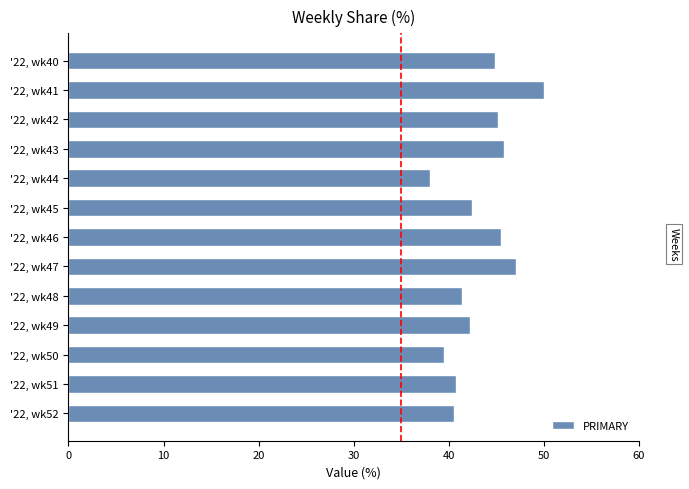

What is the value of the 2nd bar from the top?

50.0